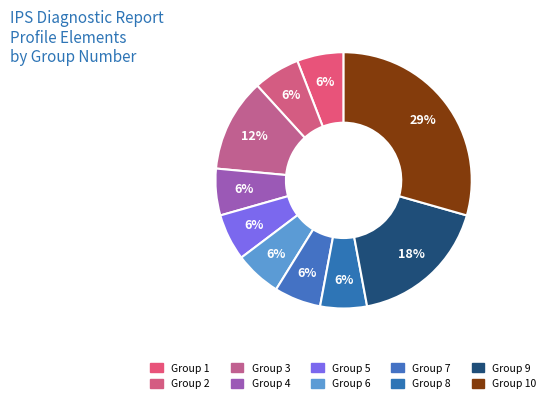

Count the number of slices in the pie.

10